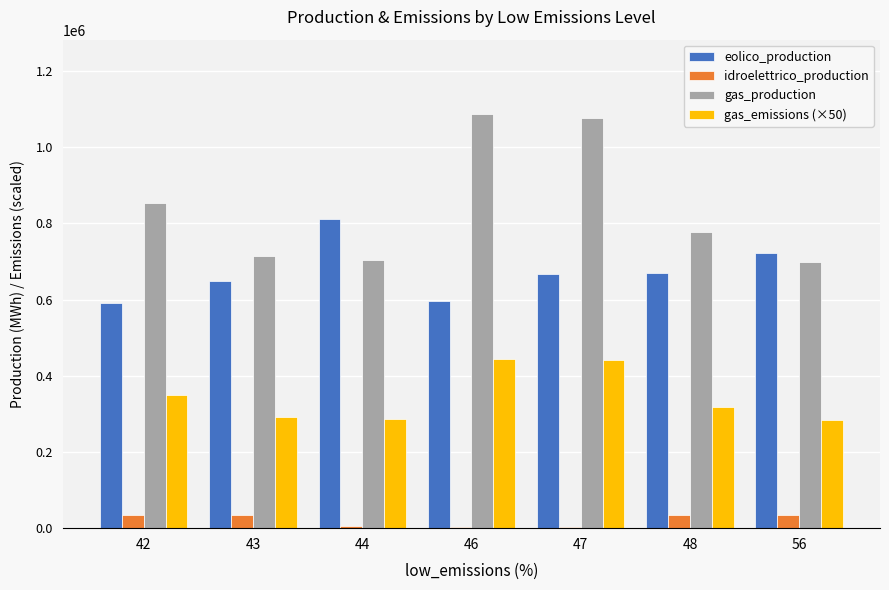

What are all the series names shown in the legend?

eolico_production, idroelettrico_production, gas_production, gas_emissions (×50)